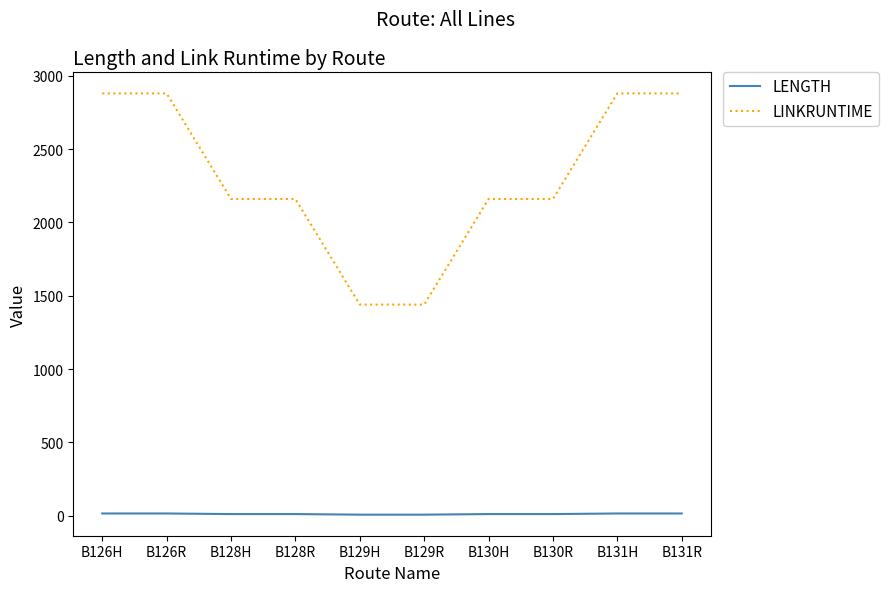

How many lines are shown in the chart?

2